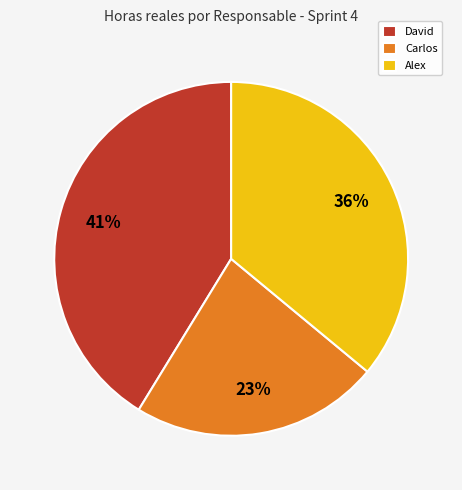

Rank the categories by value from lowest to highest.

Carlos, Alex, David